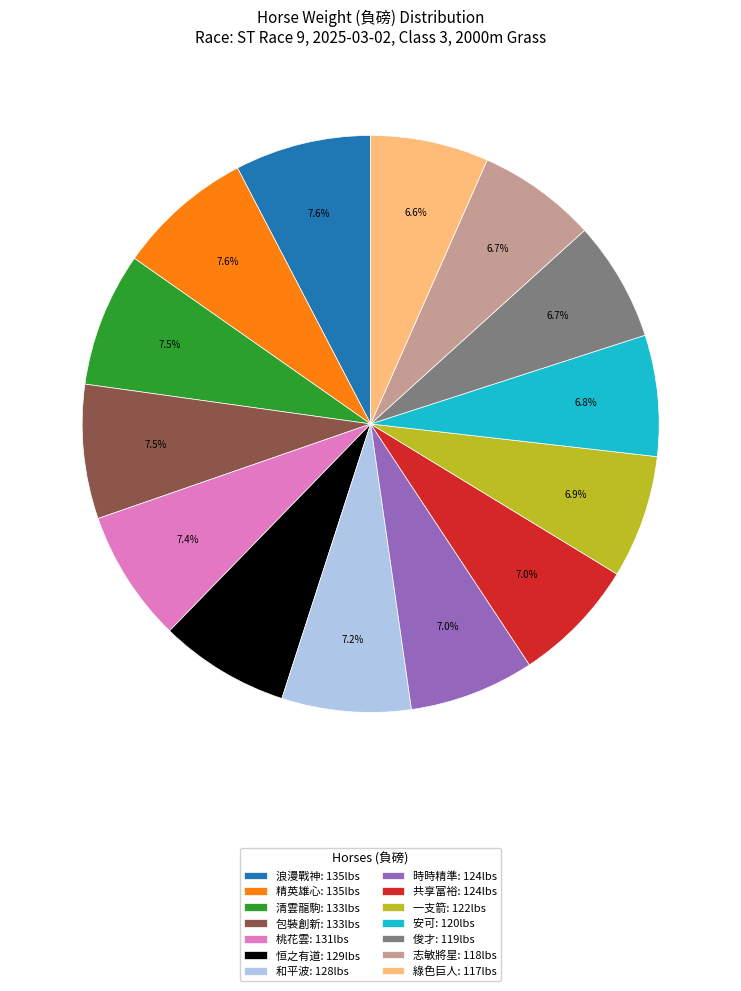

Does 桃花雲 account for over 50% of the chart?

No